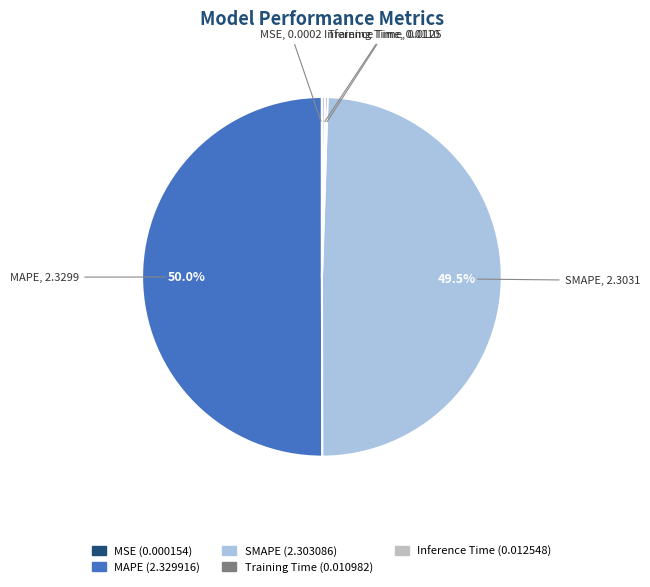

To the nearest percent, what is the difference between the largest and smallest slice percentages?

50%